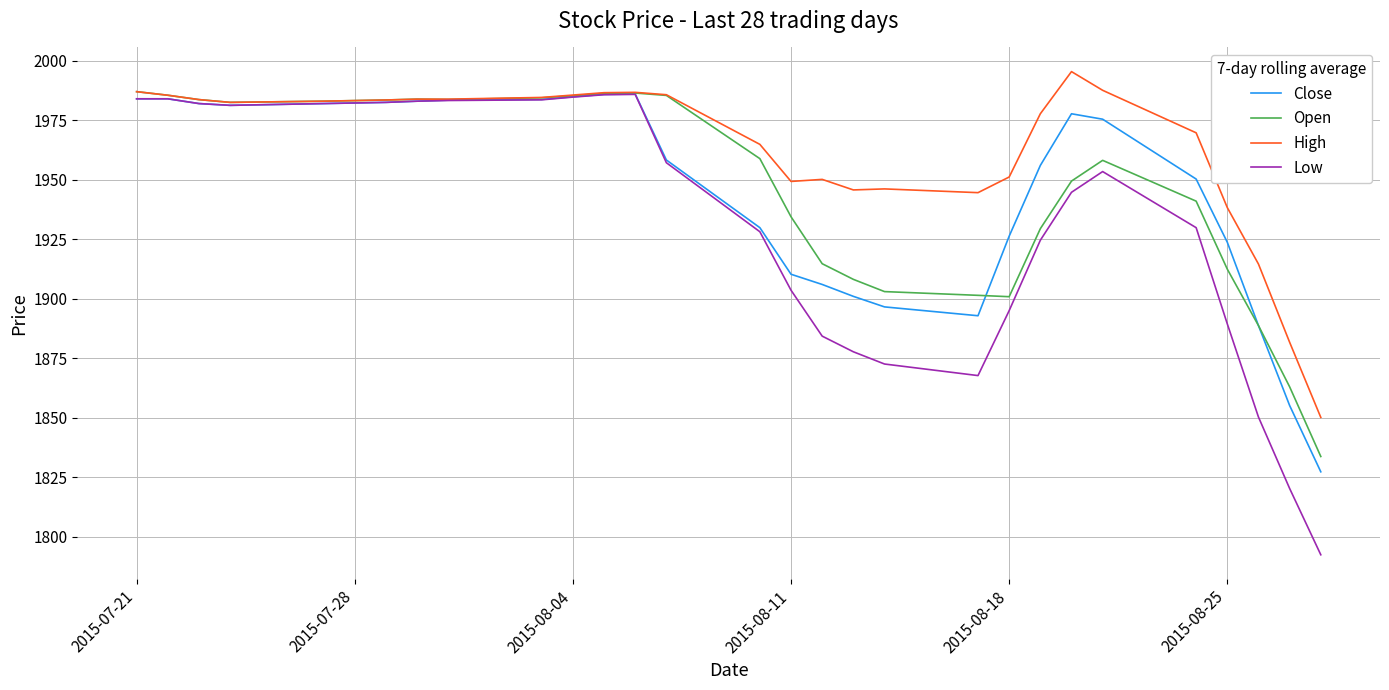

Which series has the largest range (max minus min)?

Low